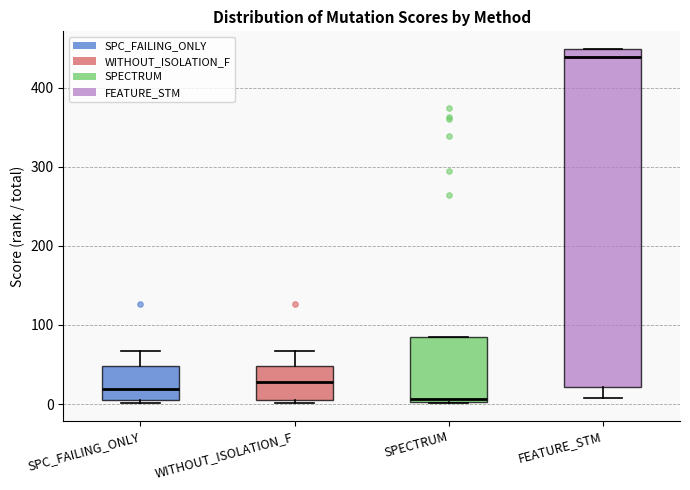

Reading left to right, read every box against the y-axis: the position of its median line, the range the box covers, and the ends of its whiskers. The values are not printed on the chart, so give them approximately, as read against the axis.

SPC_FAILING_ONLY: median 20, box 0 to 50, whiskers 0 (just below the box's lower edge) to 70
WITHOUT_ISOLATION_F: median 30, box 10 to 50, whiskers 0 to 70
SPECTRUM: median 10, box 0 to 90, whiskers 0 to 90
FEATURE_STM: median 440, box 20 to 450, whiskers 10 to 450